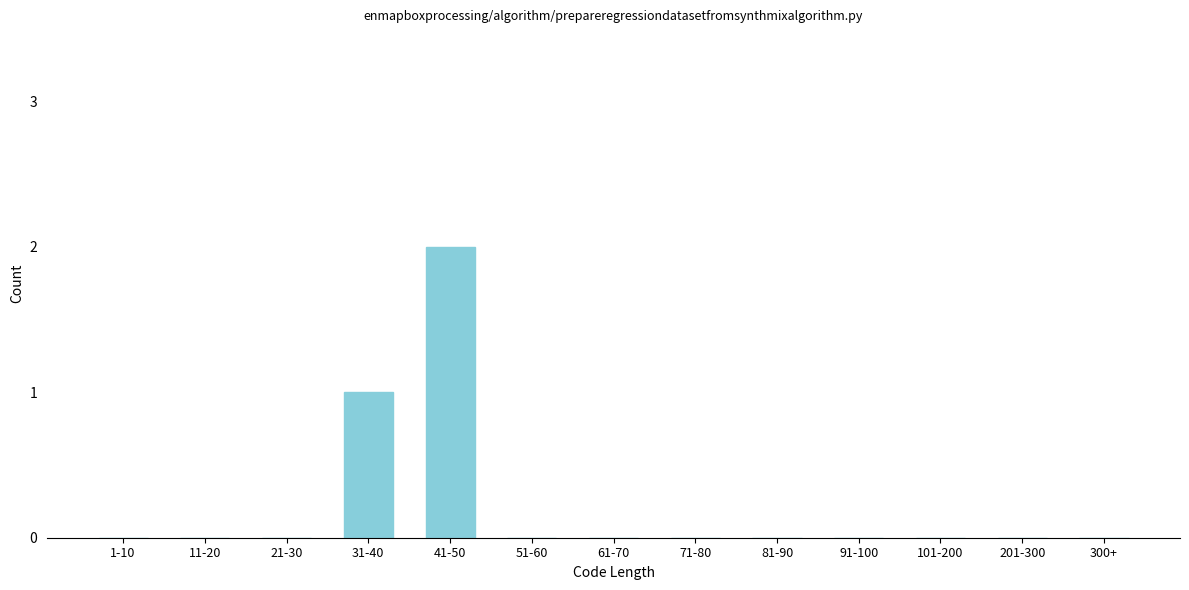

Reading left to right, list all the values displayed in this chart.

1-10=0	11-20=0	21-30=0	31-40=1	41-50=2	51-60=0	61-70=0	71-80=0	81-90=0	91-100=0	101-200=0	201-300=0	300+=0